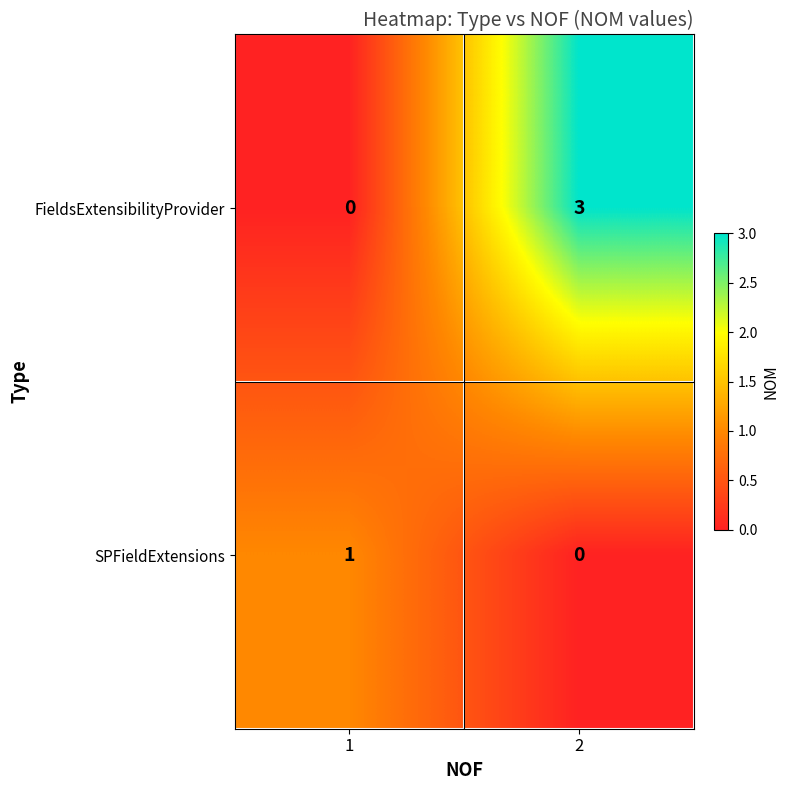

True or false: SPFieldExtensions has a value of 1 at 1.

True